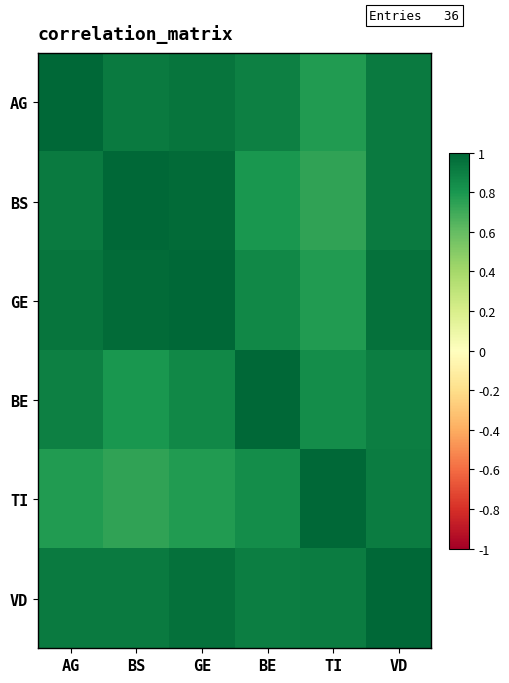

Which has a higher value, VD or GE?

GE